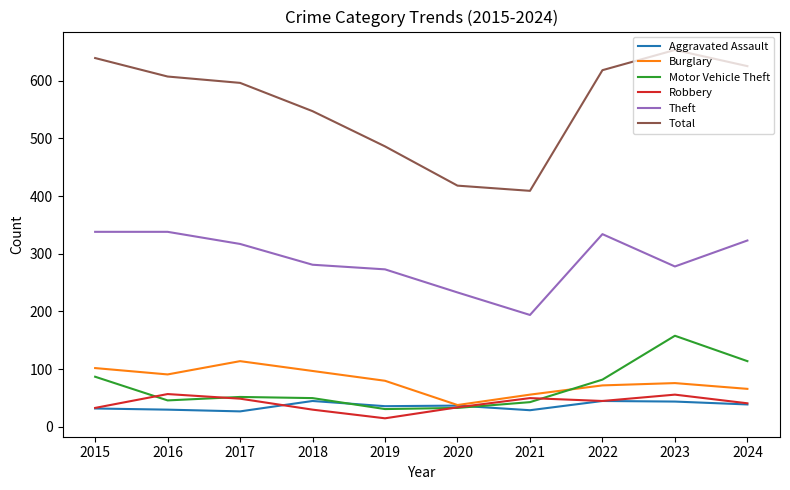

Is the value of Theft at 2015 greater than the value of Total at 2024?

No